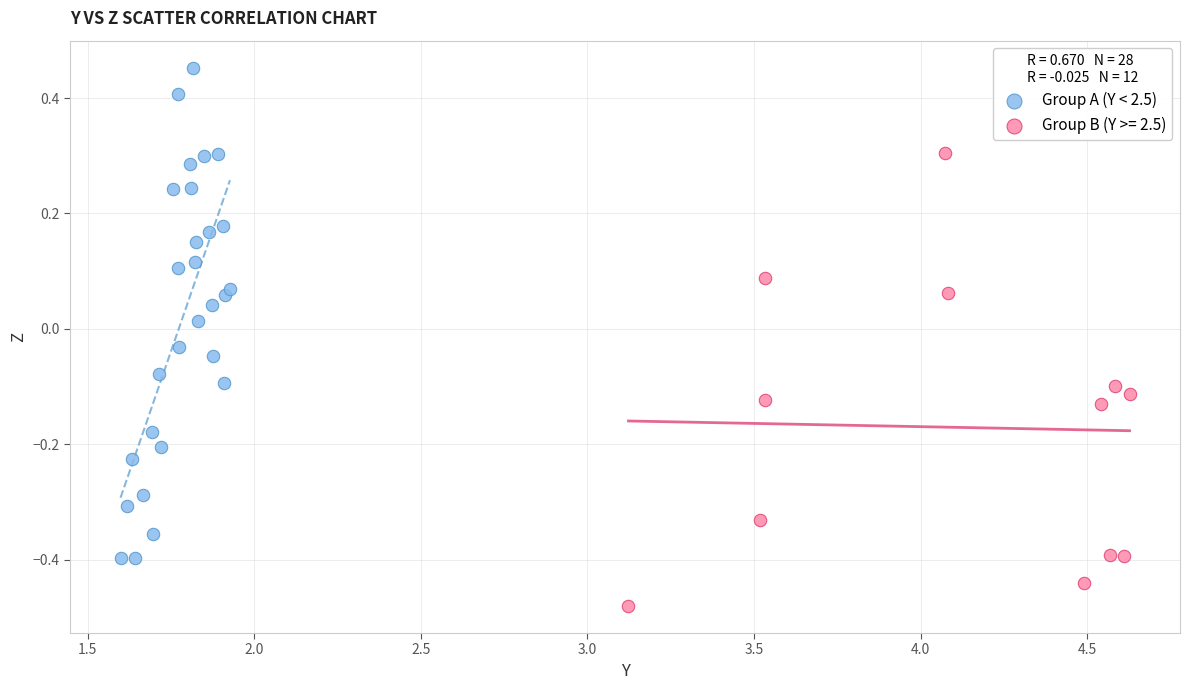

Which series has the largest Y range (max minus min)?

Group A (Y < 2.5)